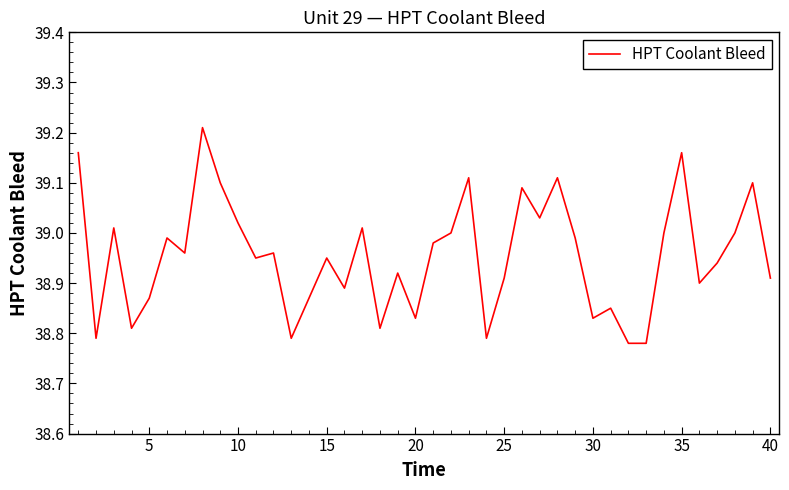

What is the difference between the maximum and minimum values?

0.4